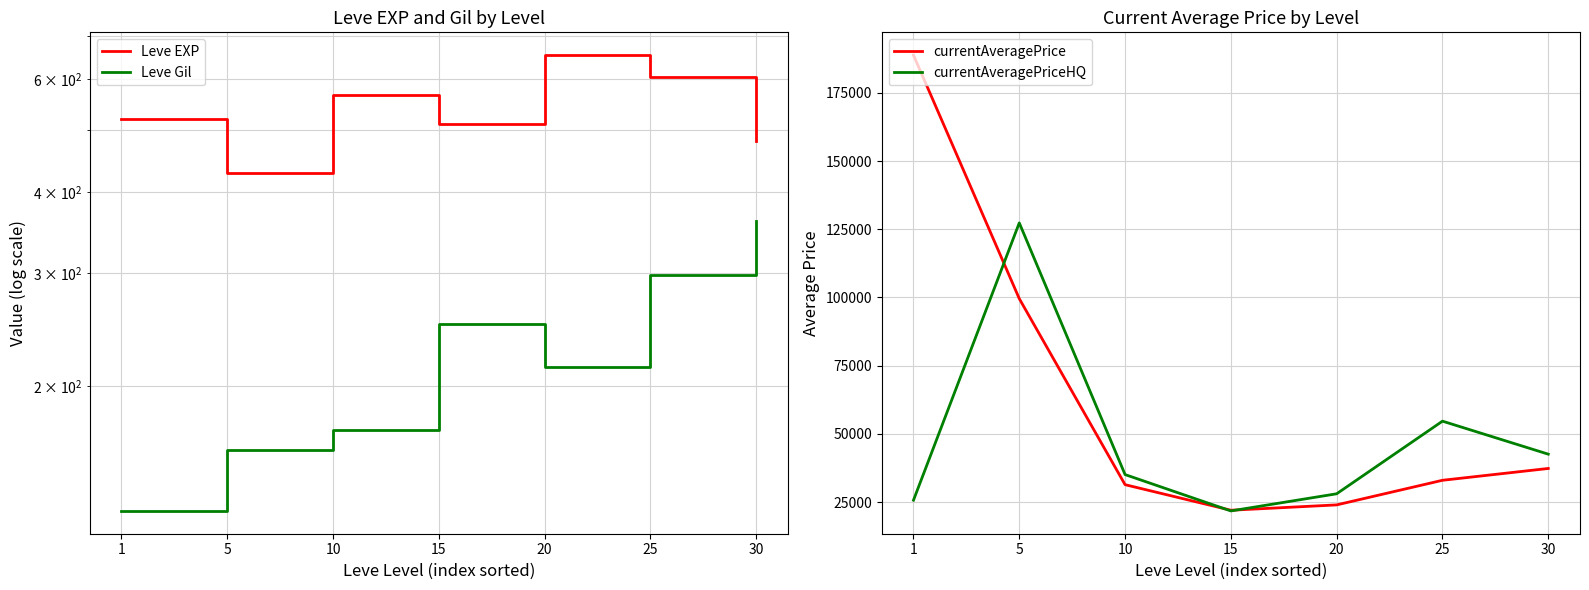

What is the difference between the maximum and minimum values in the Leve Gil series?

233.0